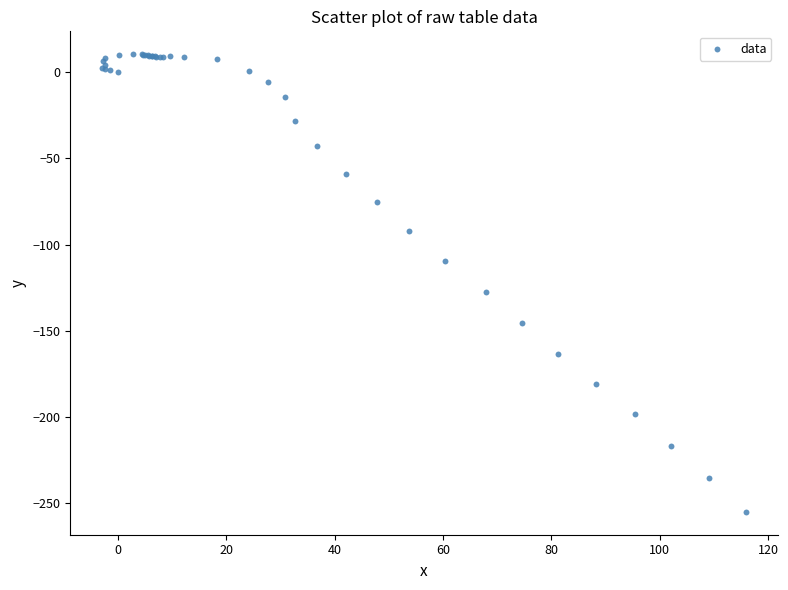

What Y value in the scatter plot is closest to -122?

-127.3